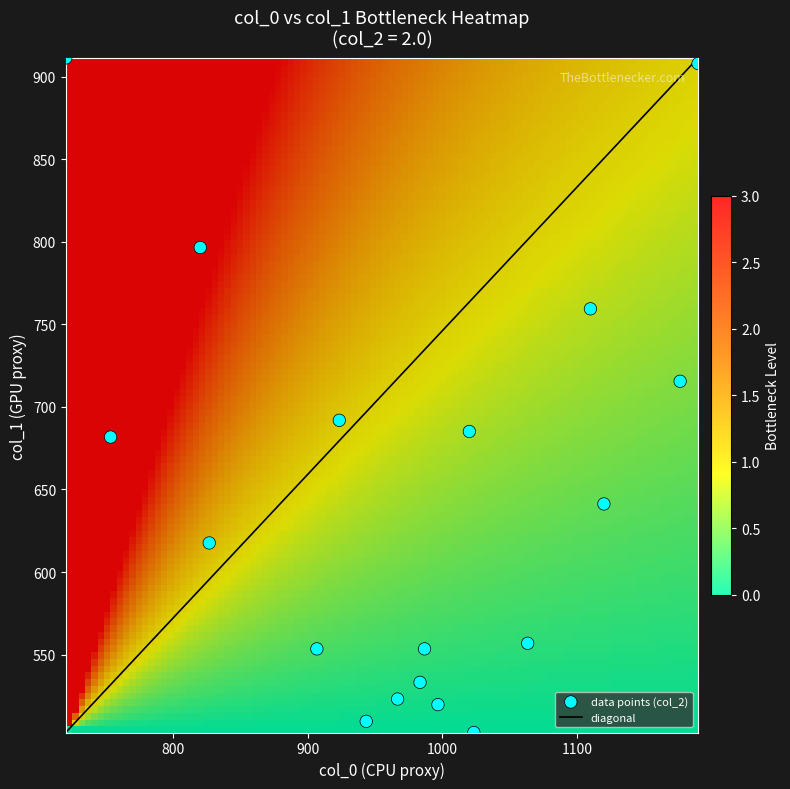

Rank the series by their maximum value, from lowest to highest.

col_2, col_1, col_0